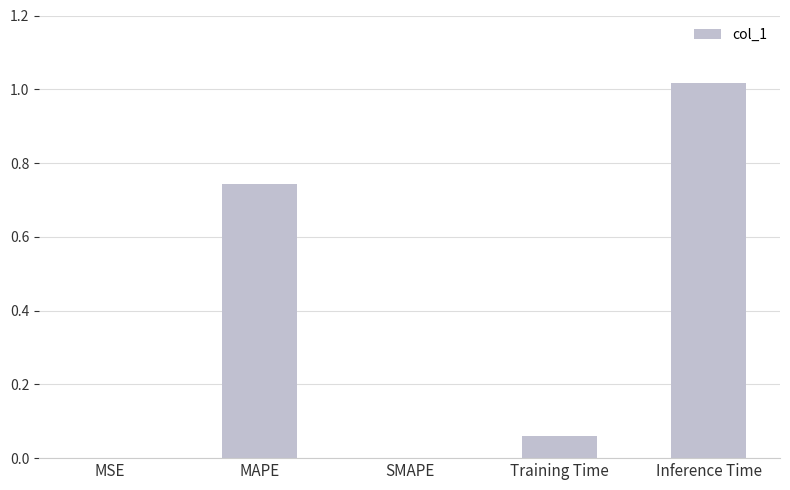

What is the sum of all values?

1.8